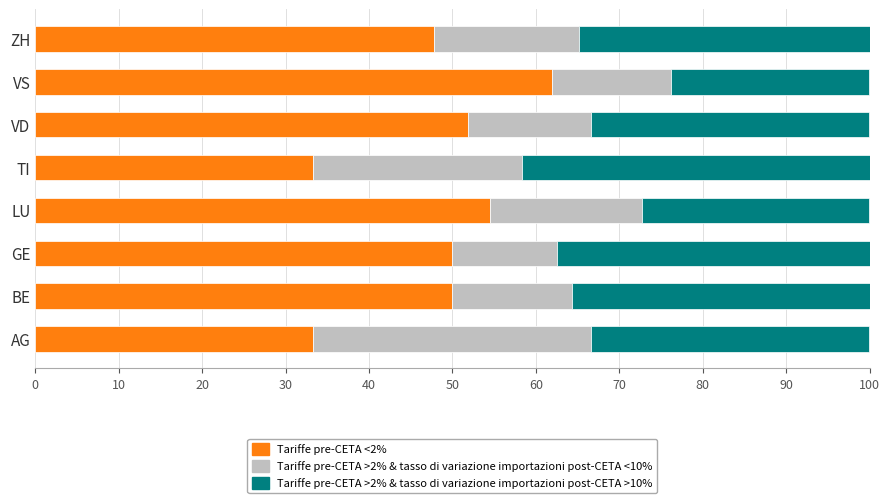

What is the total value across all series at ZH?

100.0